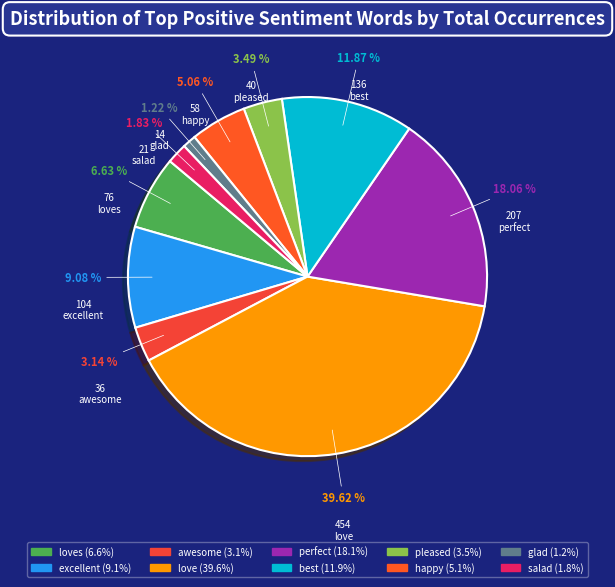

To the nearest percent, what percentage of the pie is pleased?

3%